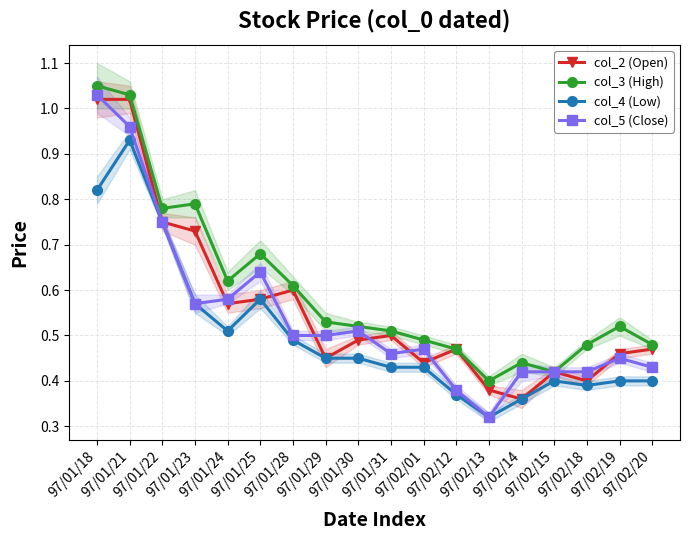

At which category is the sum across all series the highest?

97/01/21